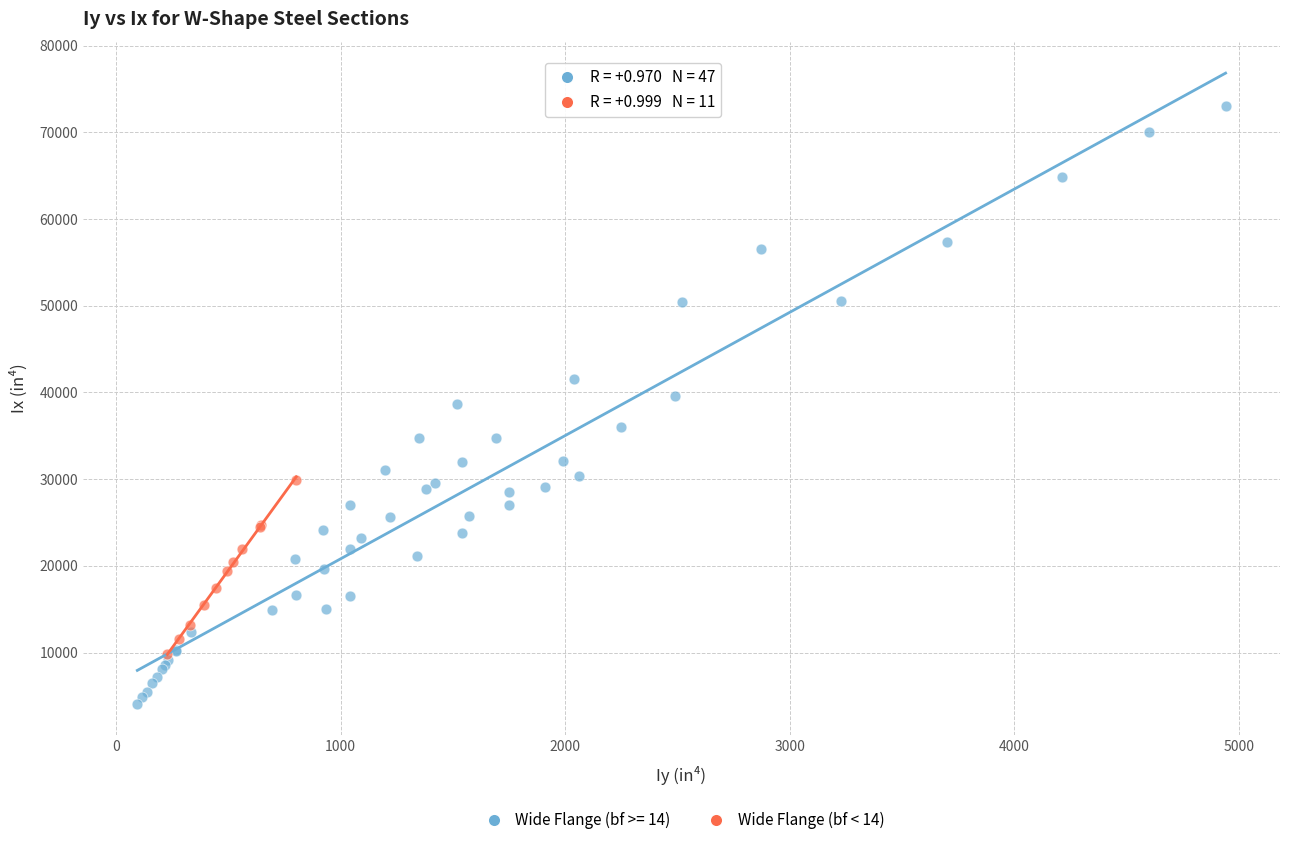

Which series has the largest Y range (max minus min)?

Wide Flange (bf >= 14)